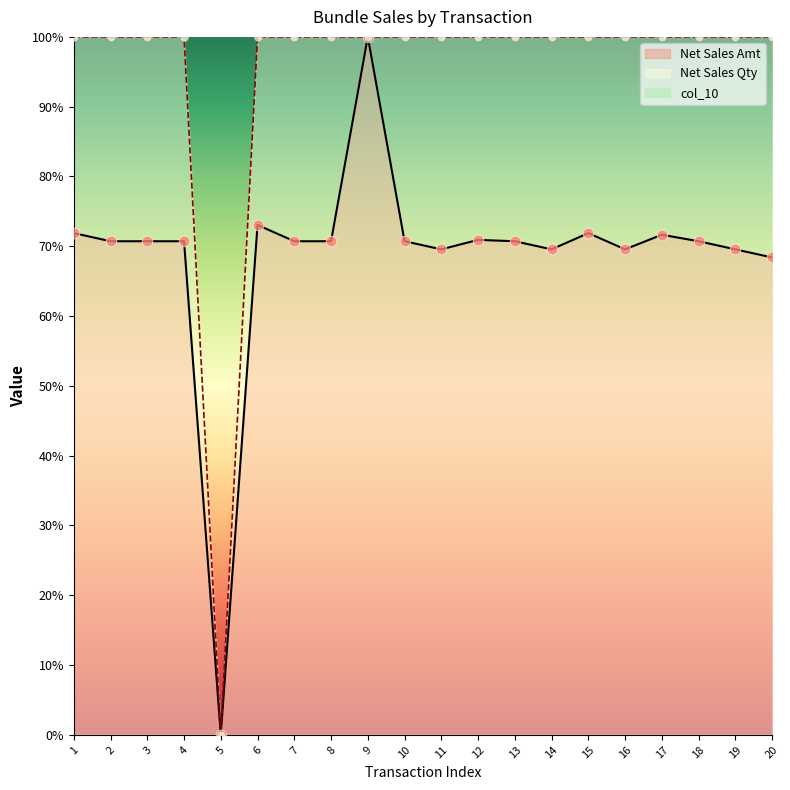

Which series contains the highest Y value?

Net Sales Qty